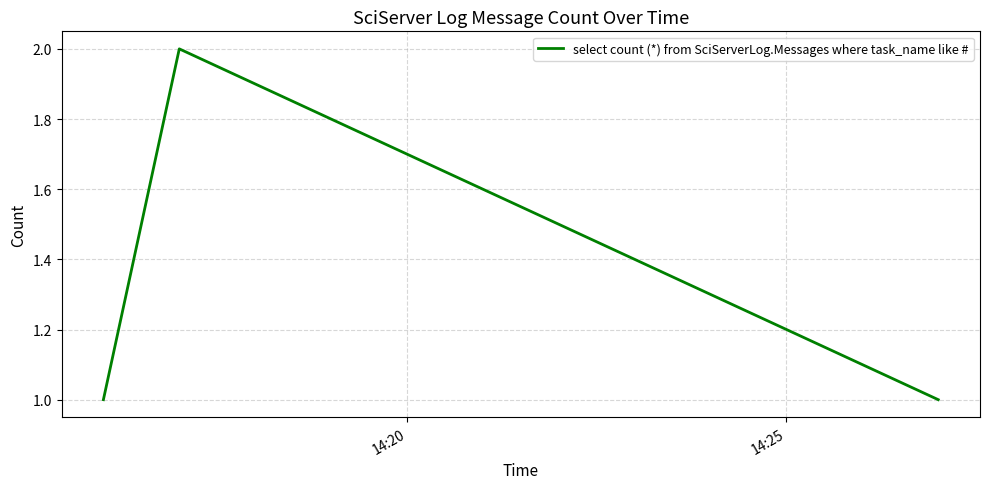

Count the number of categories in the chart.

3